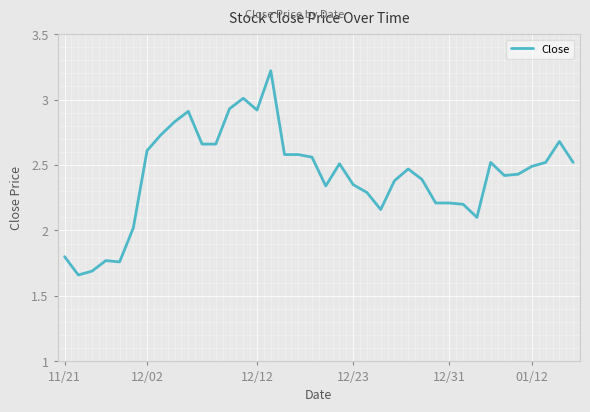

What is the greatest value displayed?

3.2